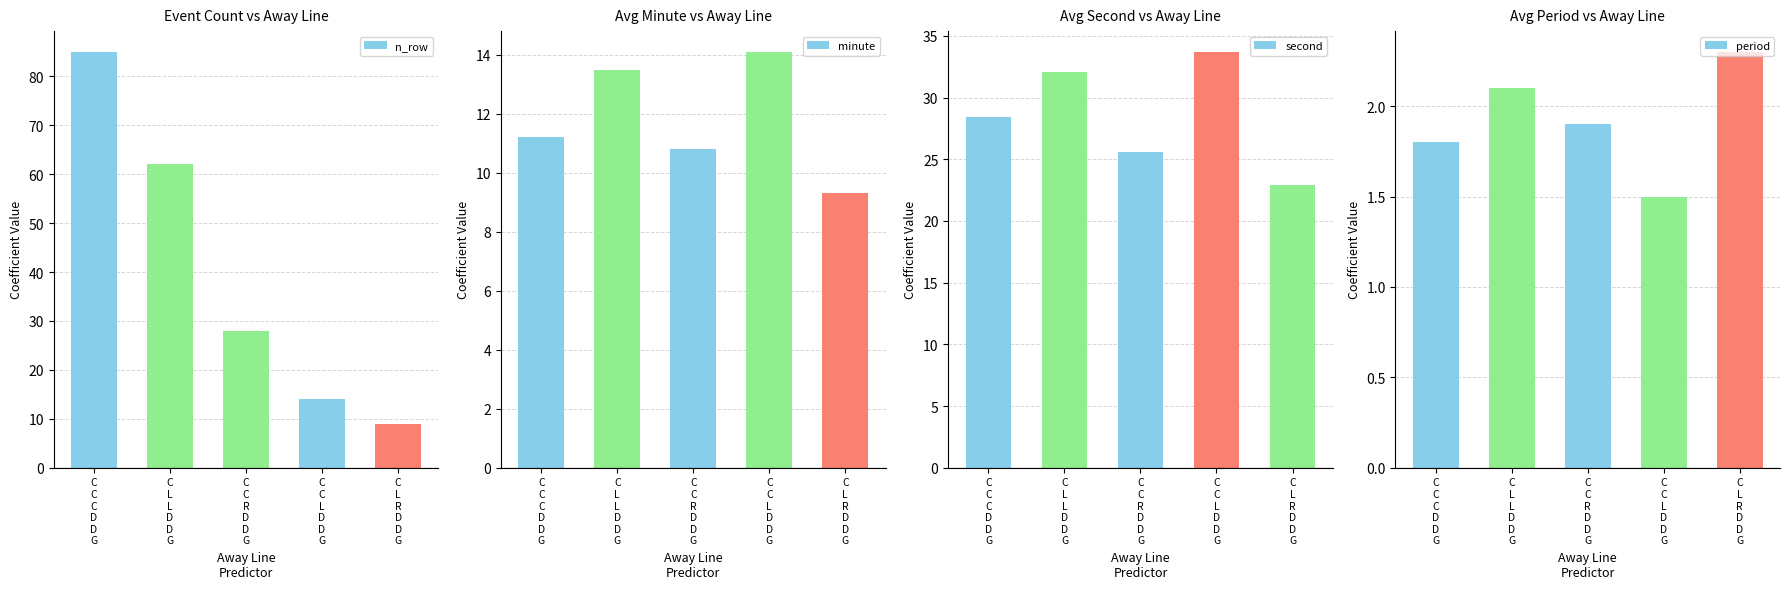

What is the average value of the second series?

28.5